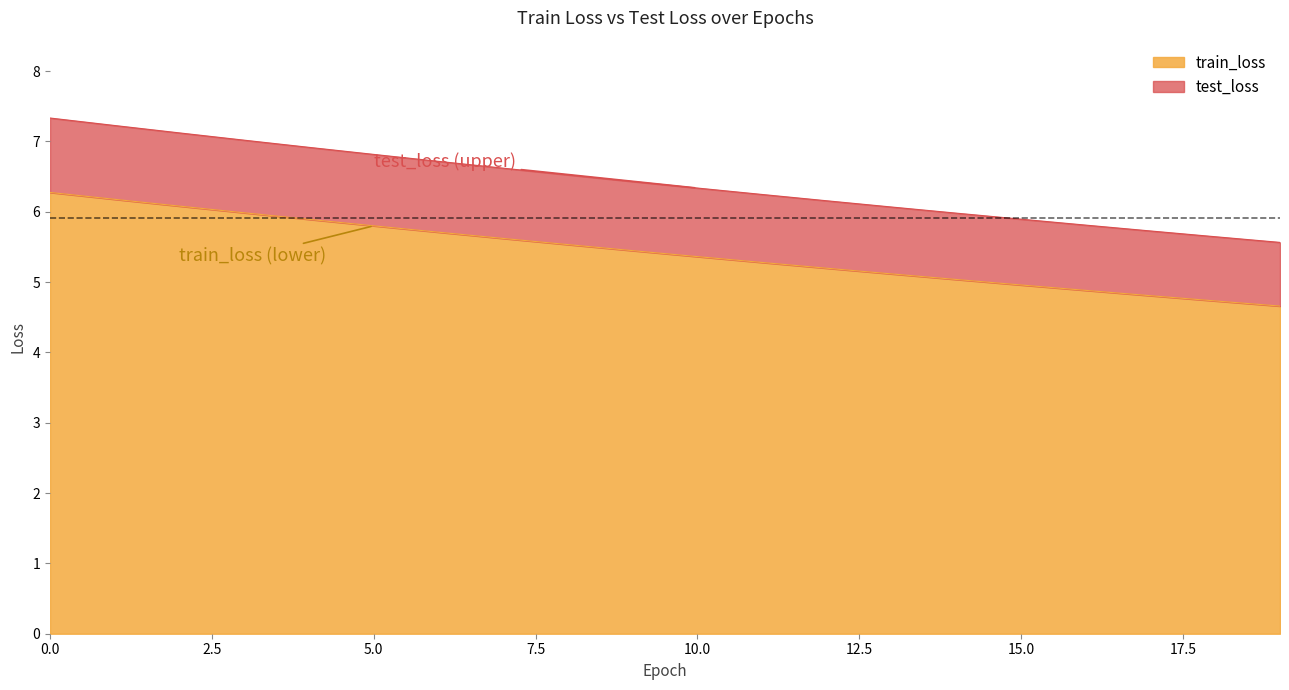

What is the spread (max minus min) of values at 16?

0.9